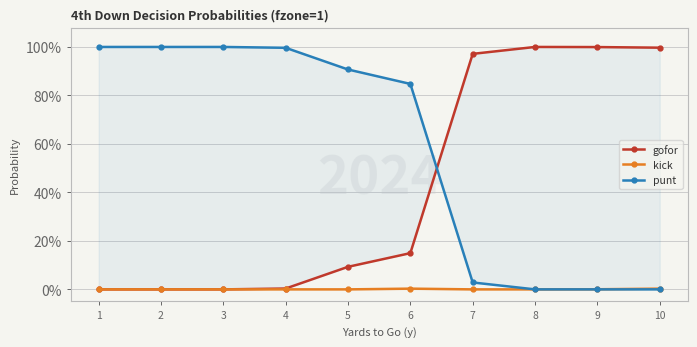

Rank the series at 5 from lowest to highest value.

kick, gofor, punt